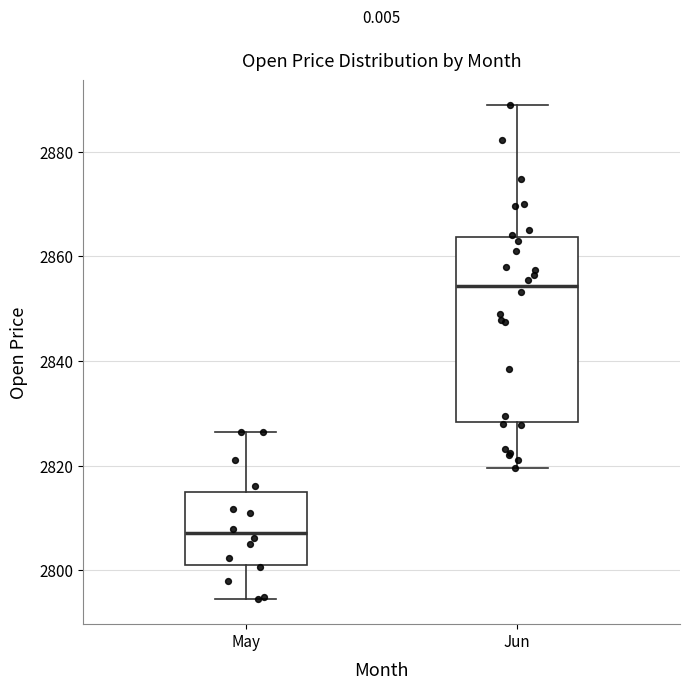

Which box has the highest median line?

Jun